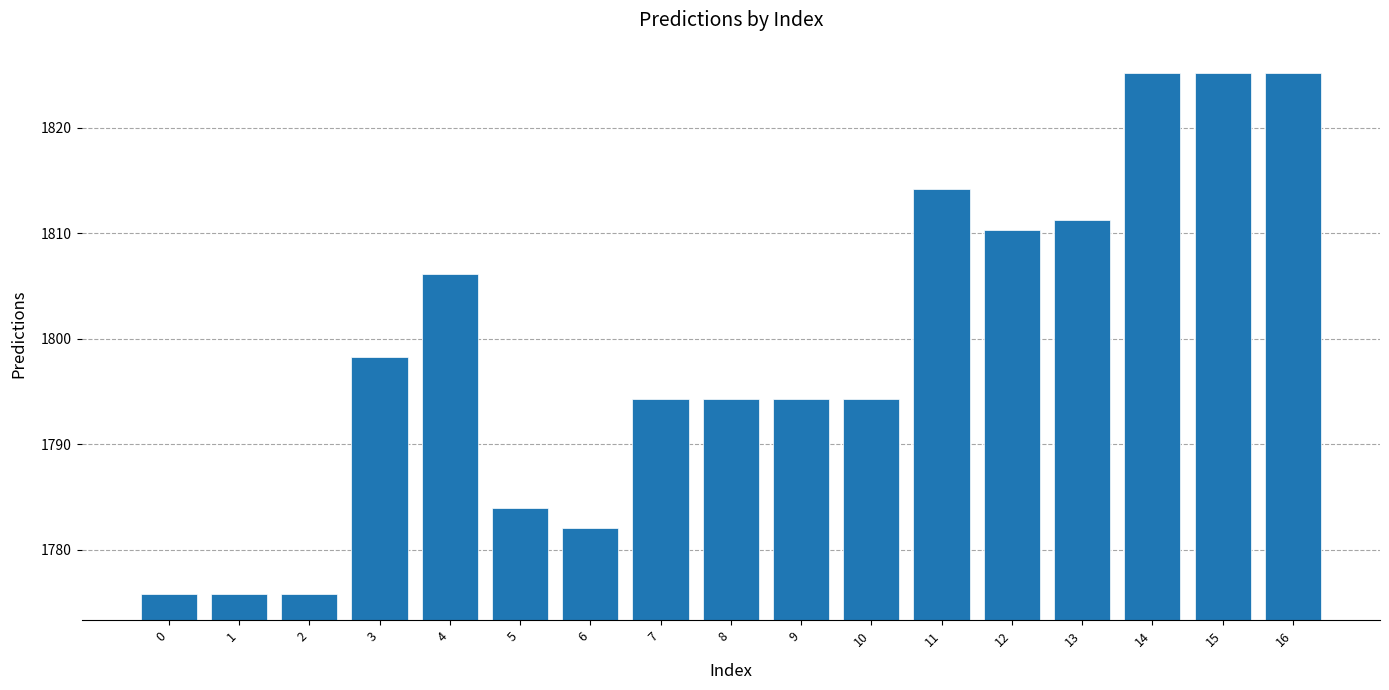

What is the ratio of the value at 1 to the value at 8?

1.0